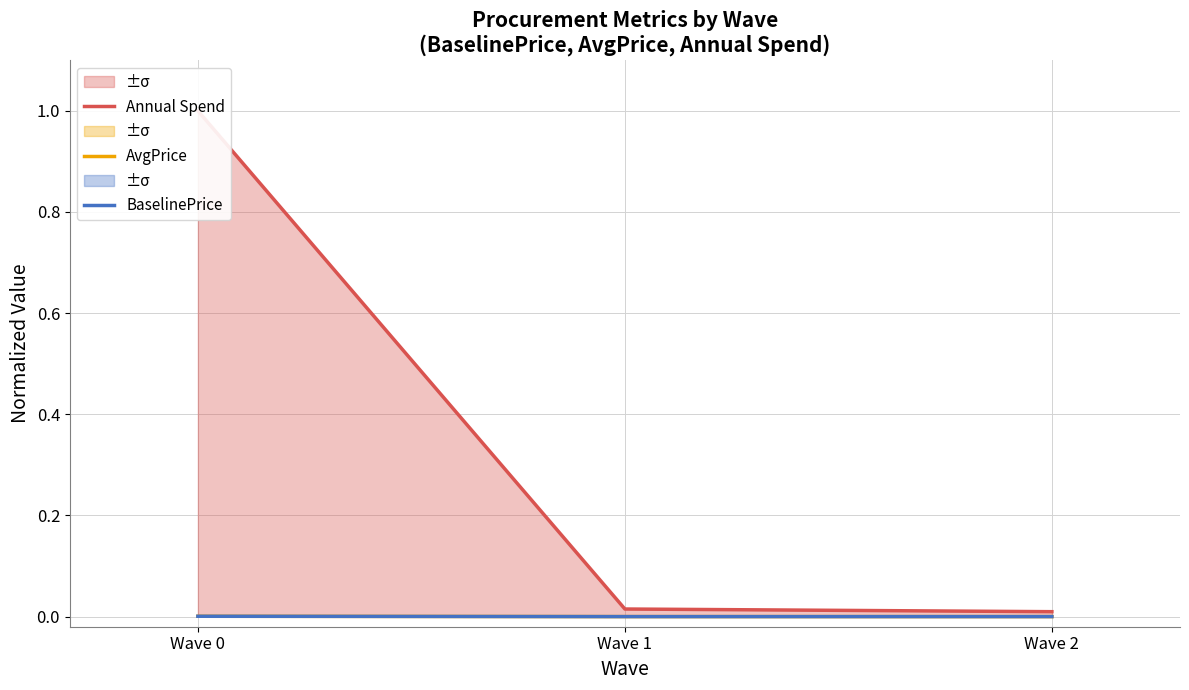

Is the value of BaselinePrice at Wave 0 greater than the value of AvgPrice at Wave 1?

Yes